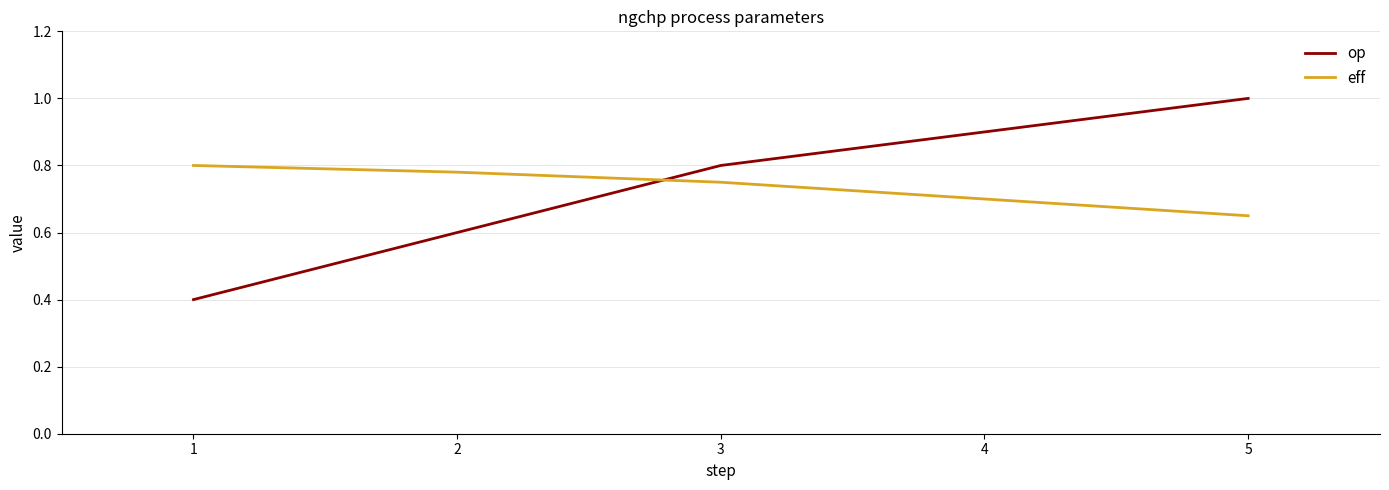

Which series changed the most between 3 and 5?

op